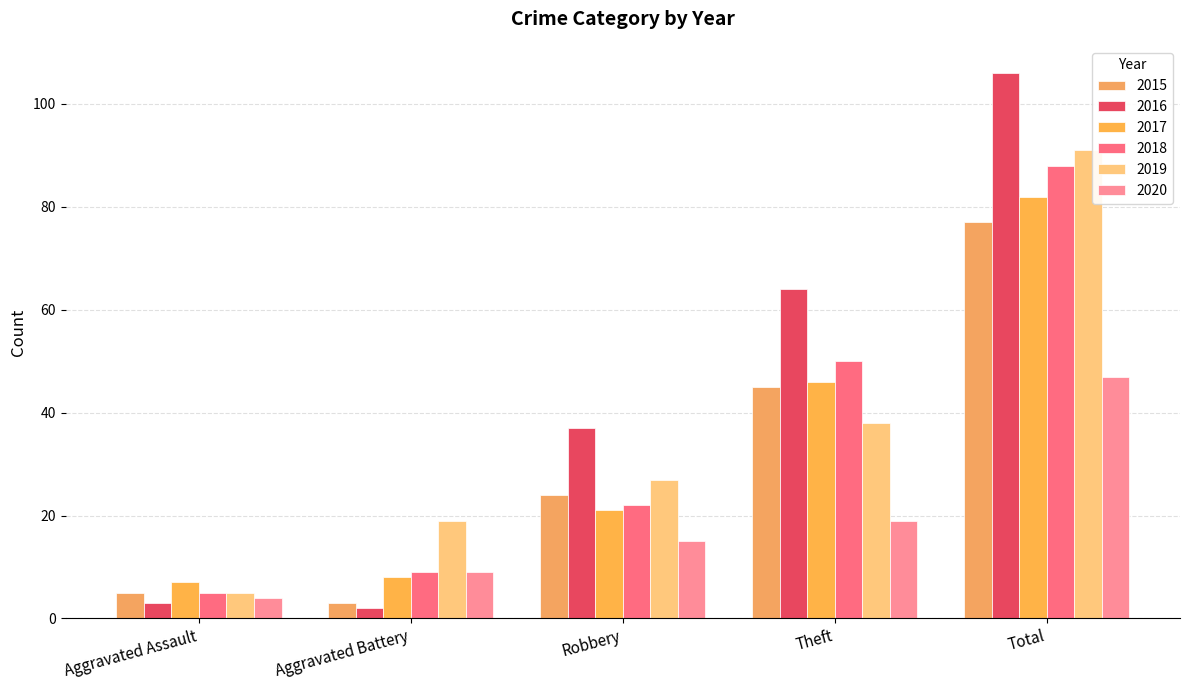

At how many categories does at least one series exceed 91?

1